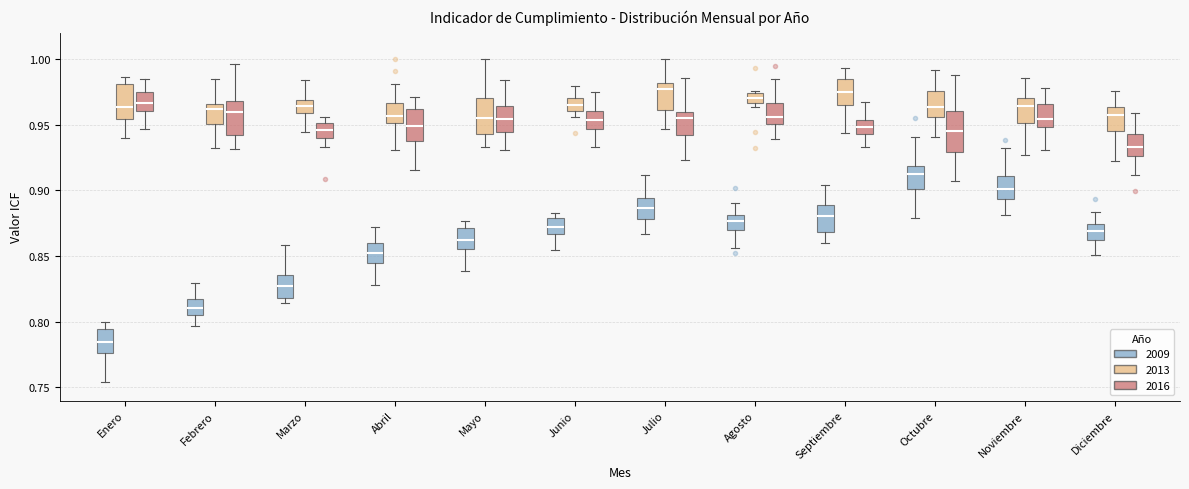

Where is the upper edge of the box for Noviembre (2013) on the y-axis? The values are not printed on the chart, so give them approximately, as read against the axis.

0.970